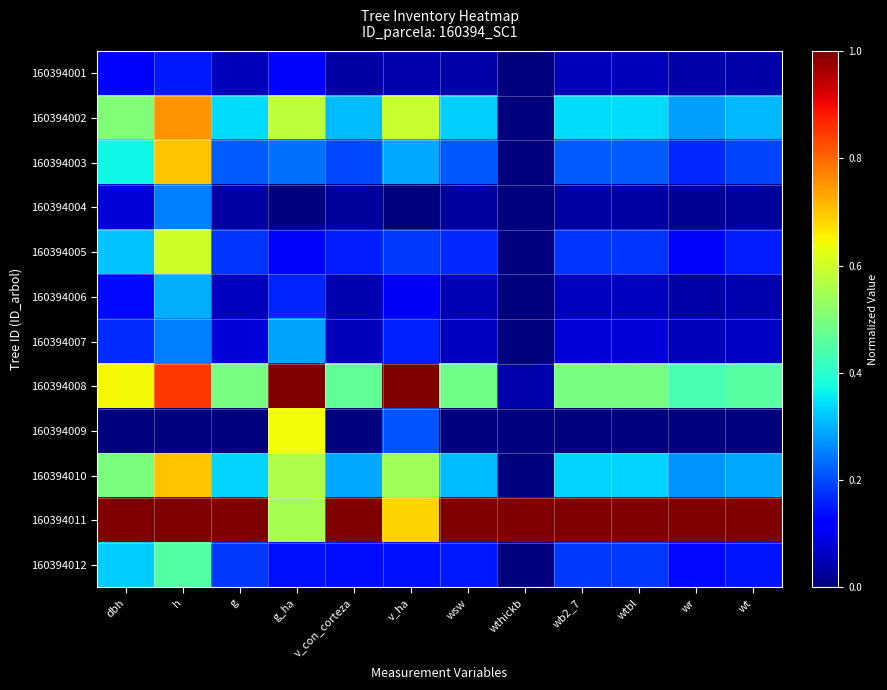

What is the total value across all series at g?

3.0